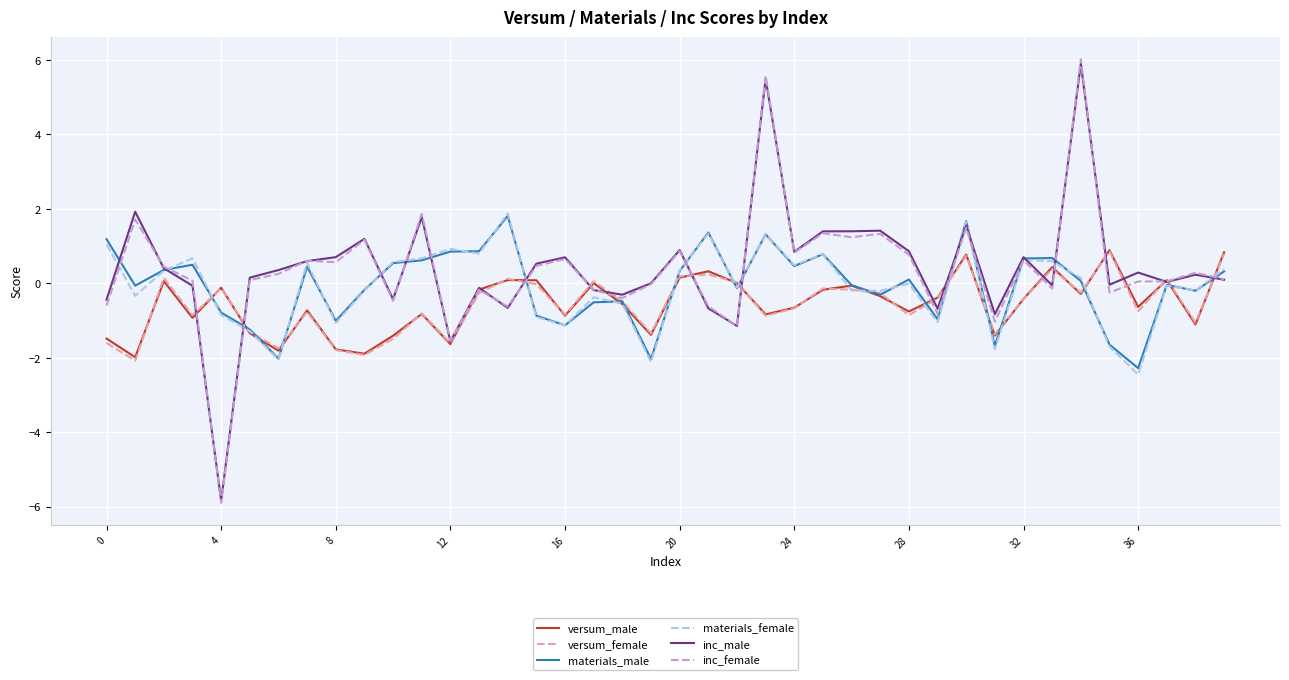

What are all the series names shown in the legend?

versum_male, versum_female, materials_male, materials_female, inc_male, inc_female